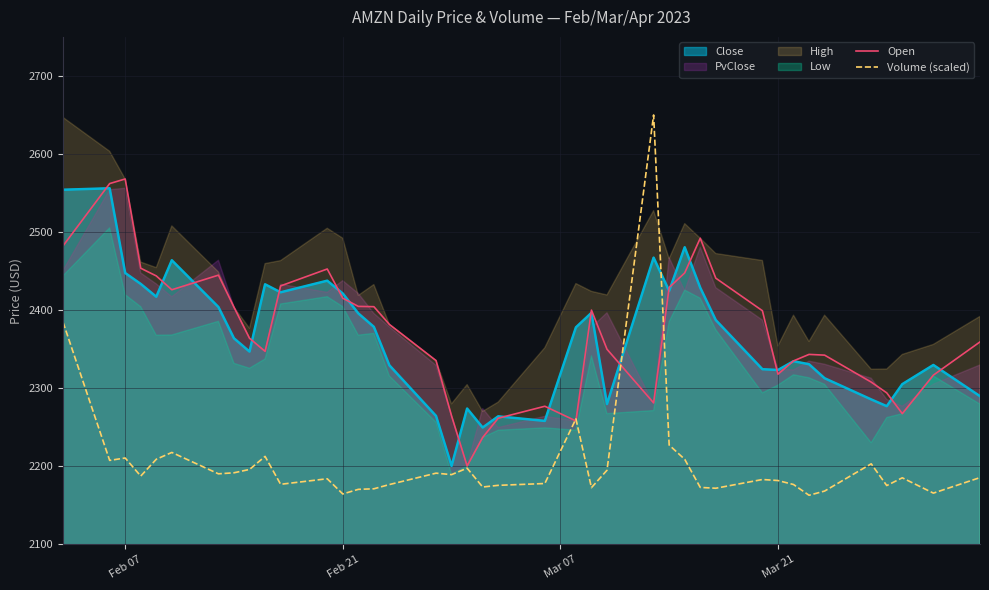

Is it true that Close equals 3446.6 at Mar 21?

False